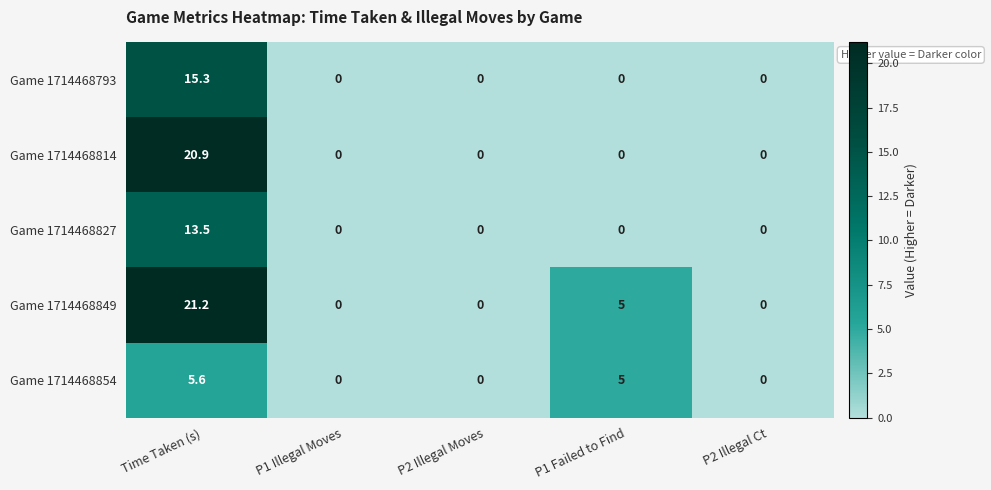

Reading left to right, list all the values displayed in this chart.

Game 1714468793: 15.3	0.0	0.0	0.0	0.0
Game 1714468814: 20.9	0.0	0.0	0.0	0.0
Game 1714468827: 13.5	0.0	0.0	0.0	0.0
Game 1714468849: 21.2	0.0	0.0	5.0	0.0
Game 1714468854: 5.6	0.0	0.0	5.0	0.0